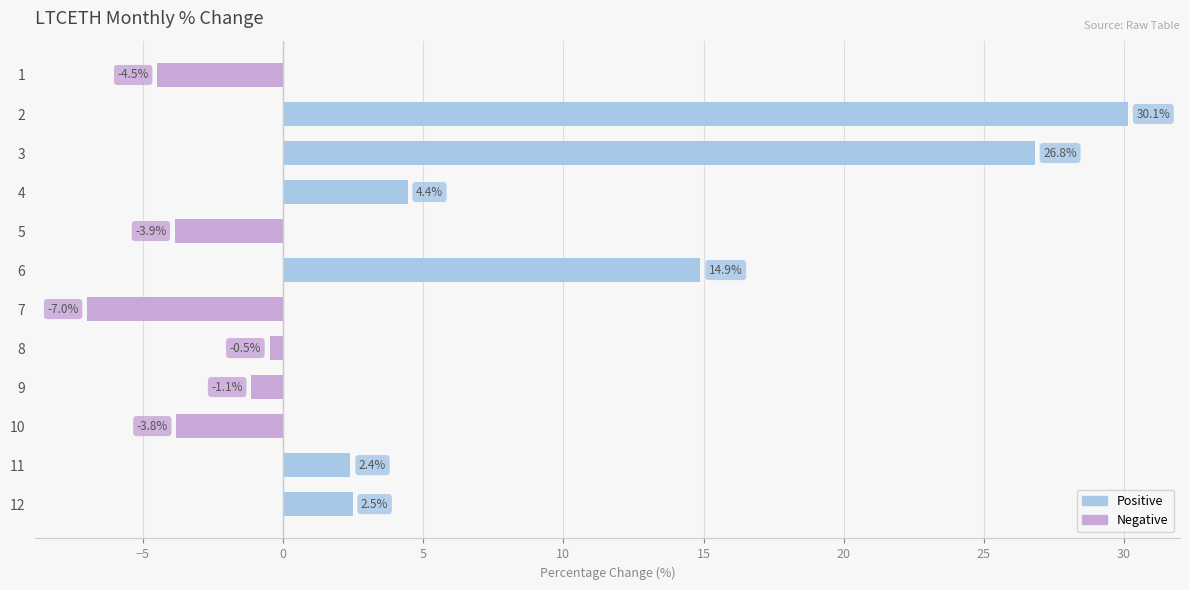

At which category does the chart reach its minimum across all series?

7